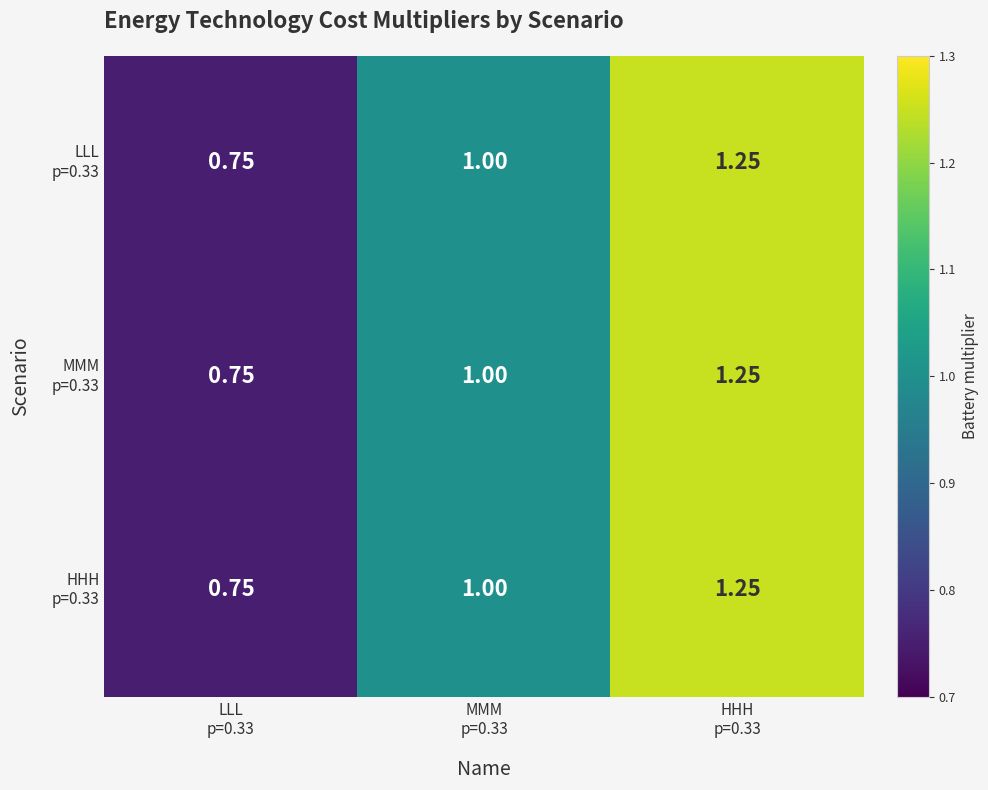

Which series has the largest total across all categories?

HHH p=0.33